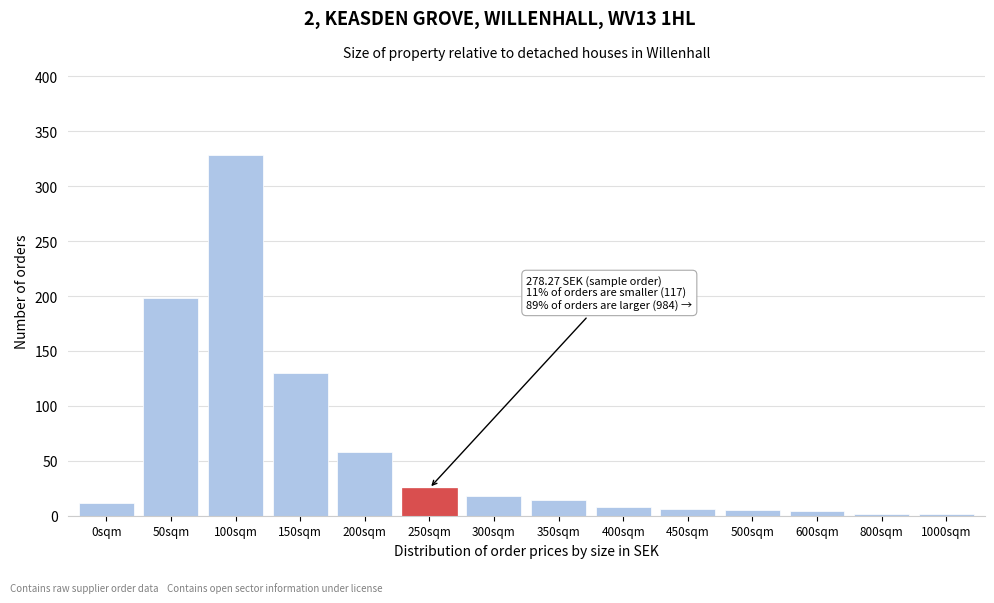

What is the label of the 4th bar from the right?

500sqm